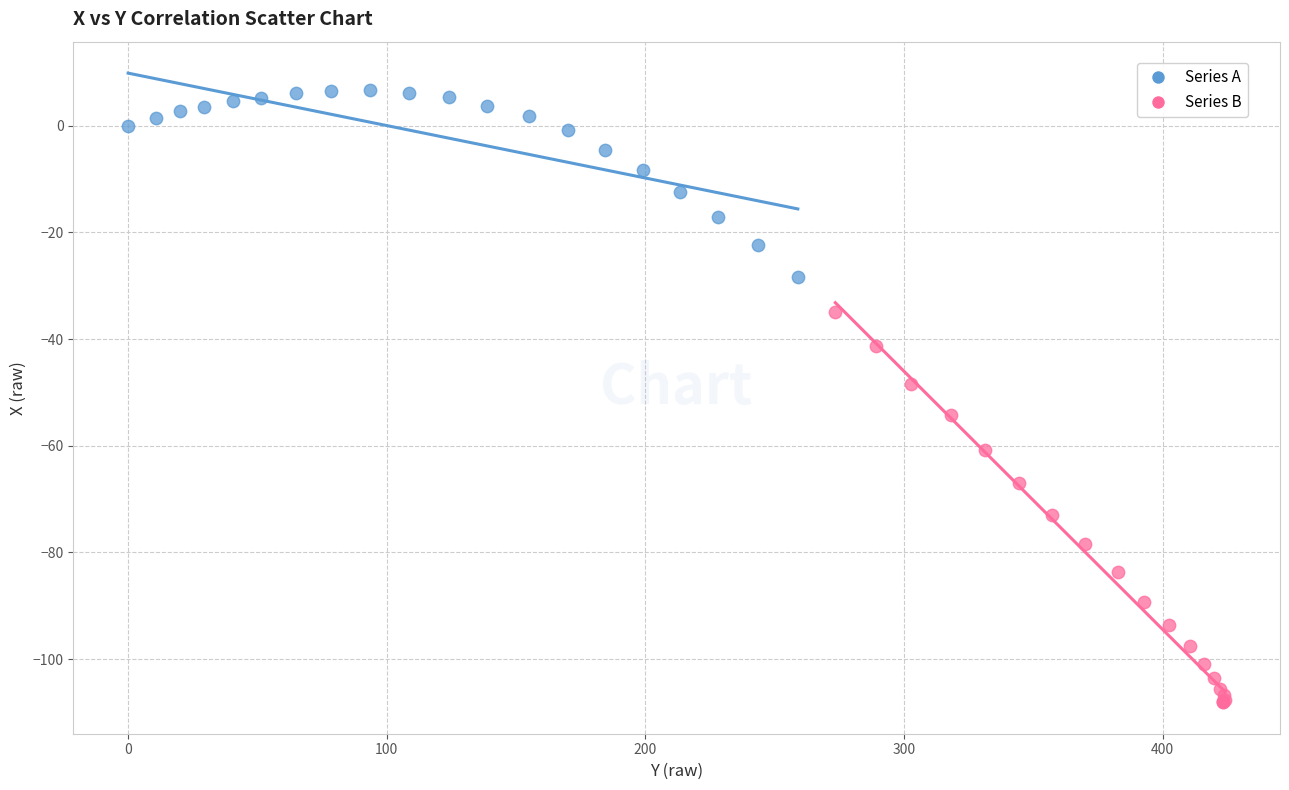

What are all the series names shown in the legend?

Series A, Series B